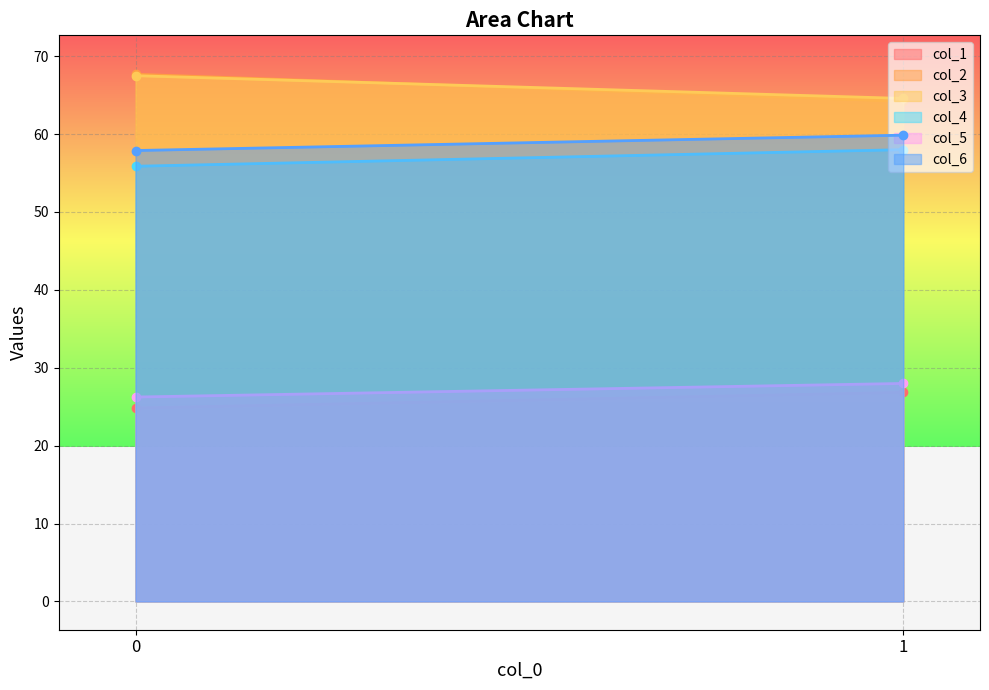

Where is col_3 nearest to the value 66?

1